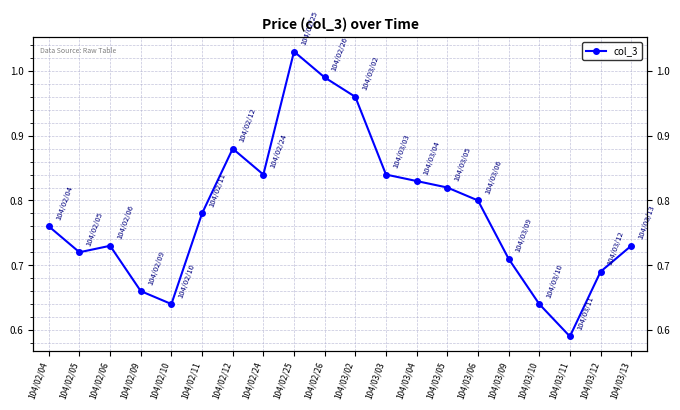

The chart shows a value of 1.0 at 104/02/25. True or false?

True